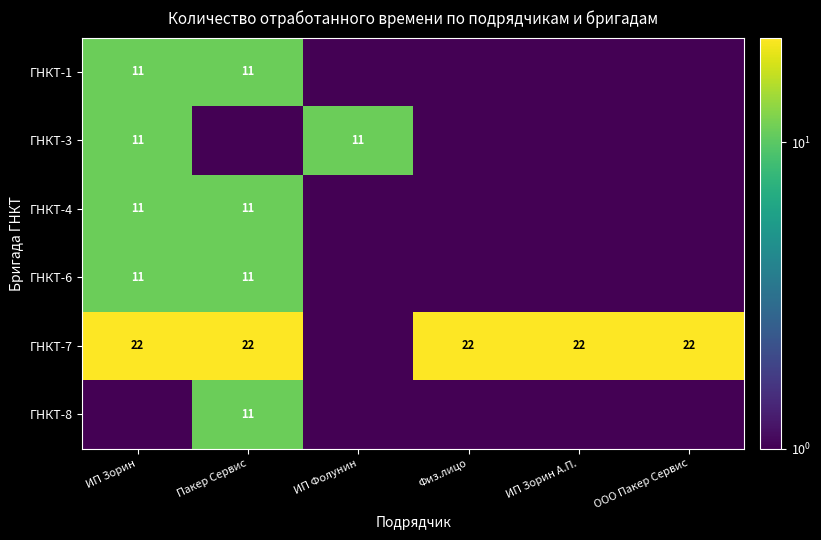

Is it true that ГНКТ-1 equals 17.9 at ИП Зорин?

False